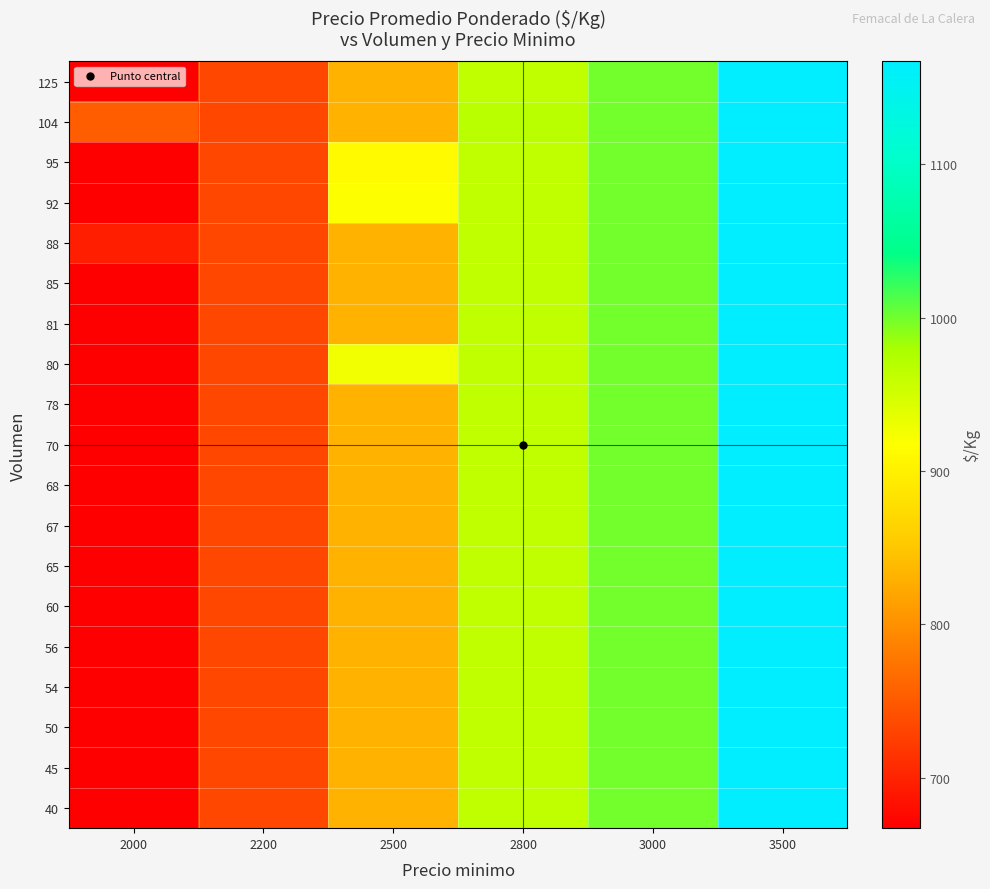

Count the number of data series in this chart.

19